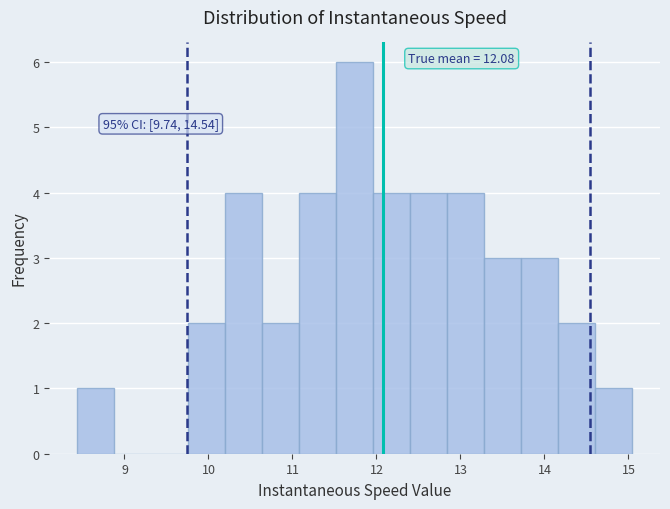

Over which range of the x-axis is the bar tallest?

11.5 to 12.0